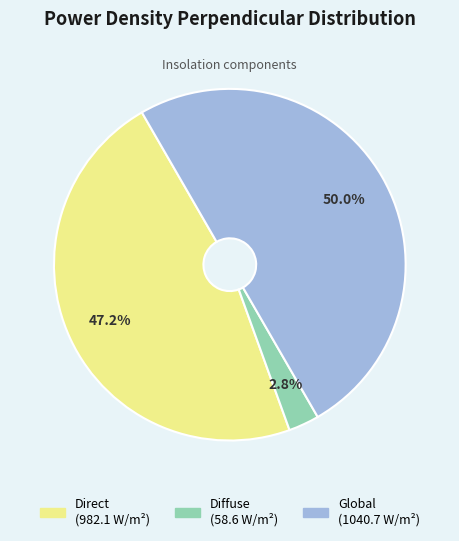

Which slice is the smallest?

Diffuse